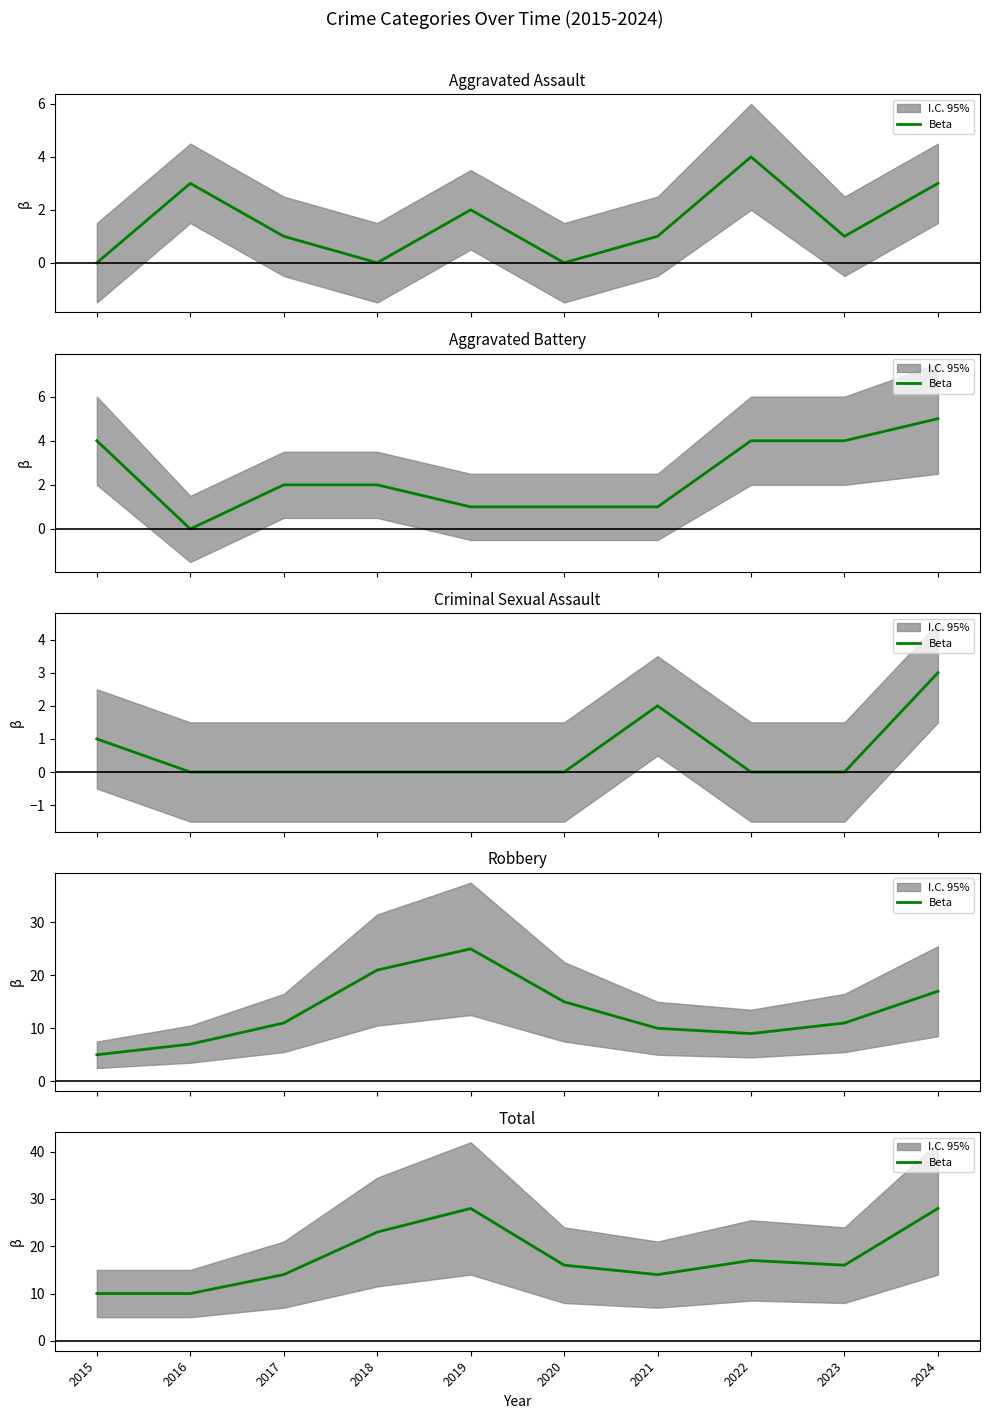

Count the values in the range 14 to 23.

6